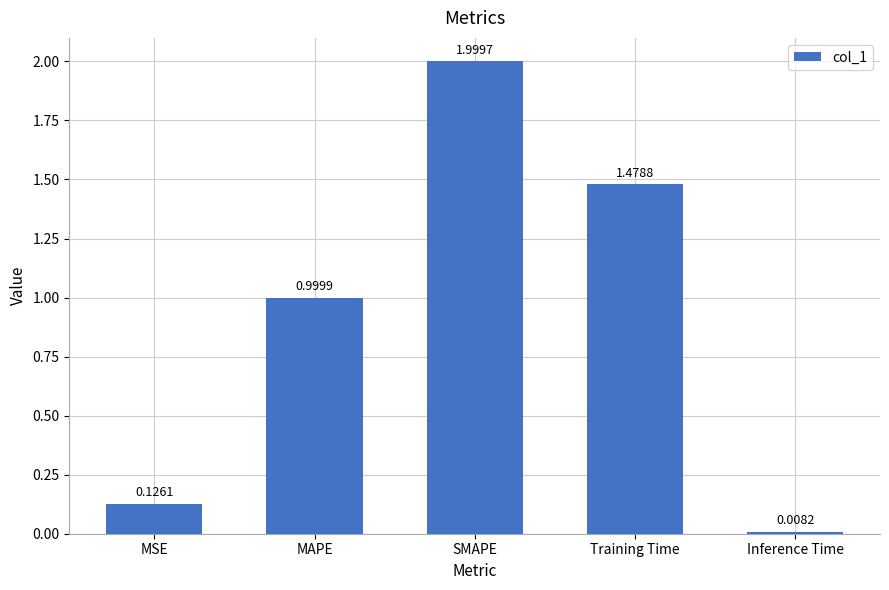

Read the value at MAPE.

1.0